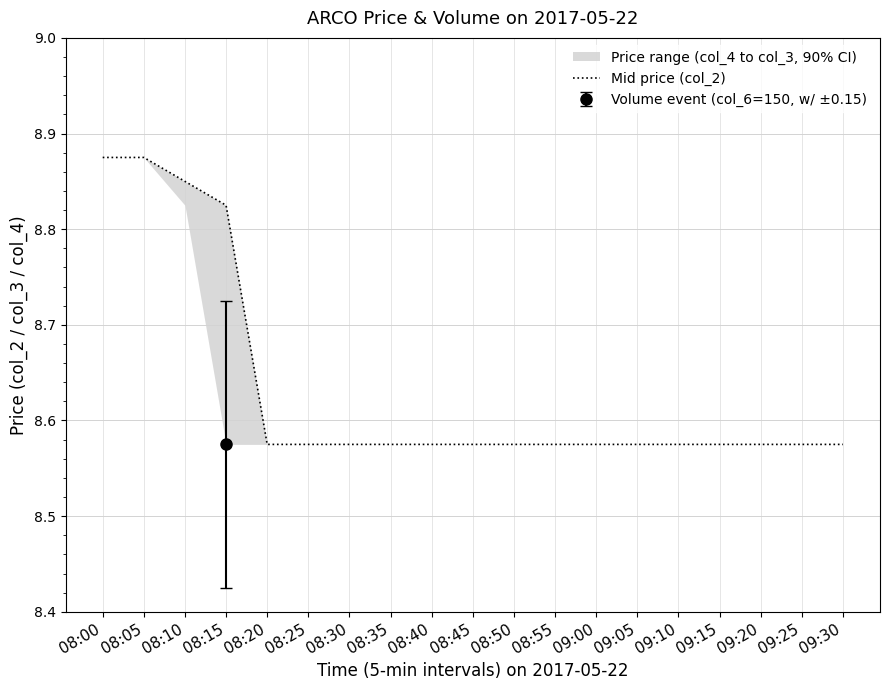

What is the sum of the values at 08:20 and 09:20?

17.1